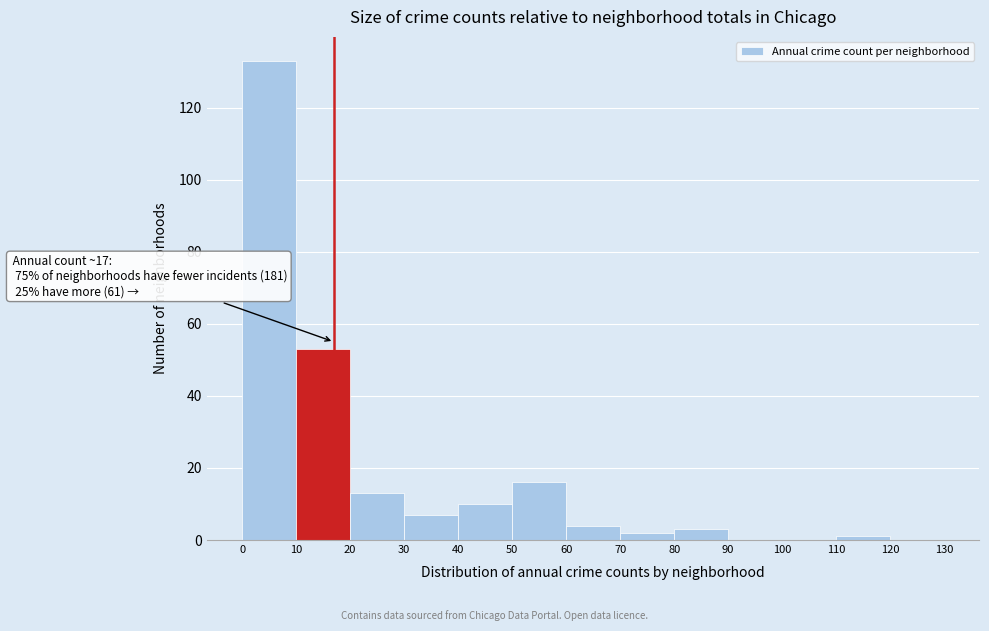

Which range on the x-axis has the tallest bar?

0 to 10